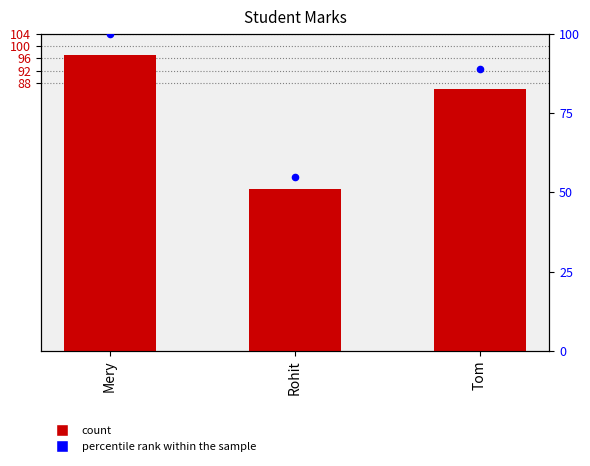

At which category is the sum across all series the highest?

Mery